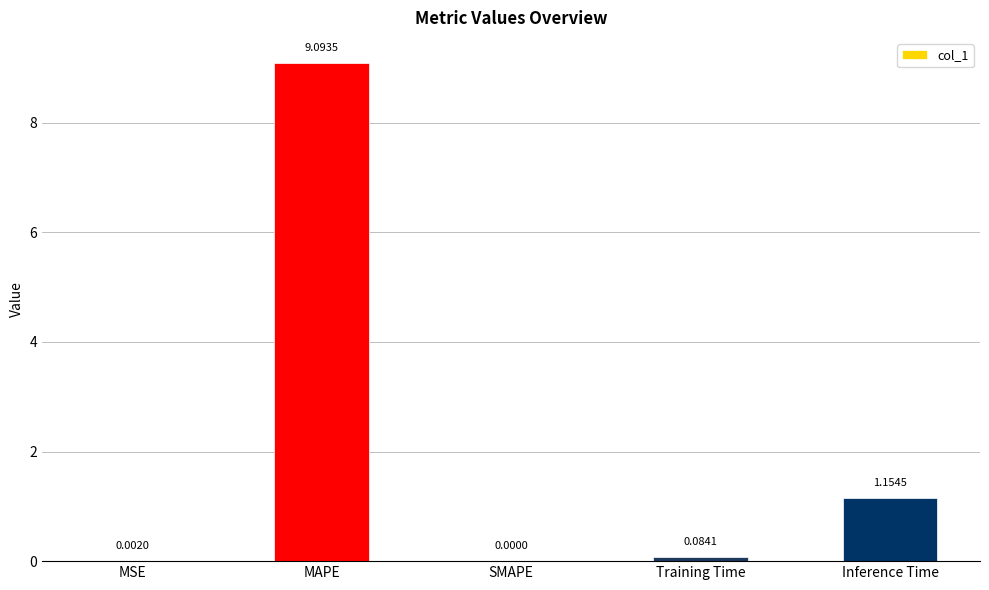

True or false: the data shows 1.8 at Inference Time.

False